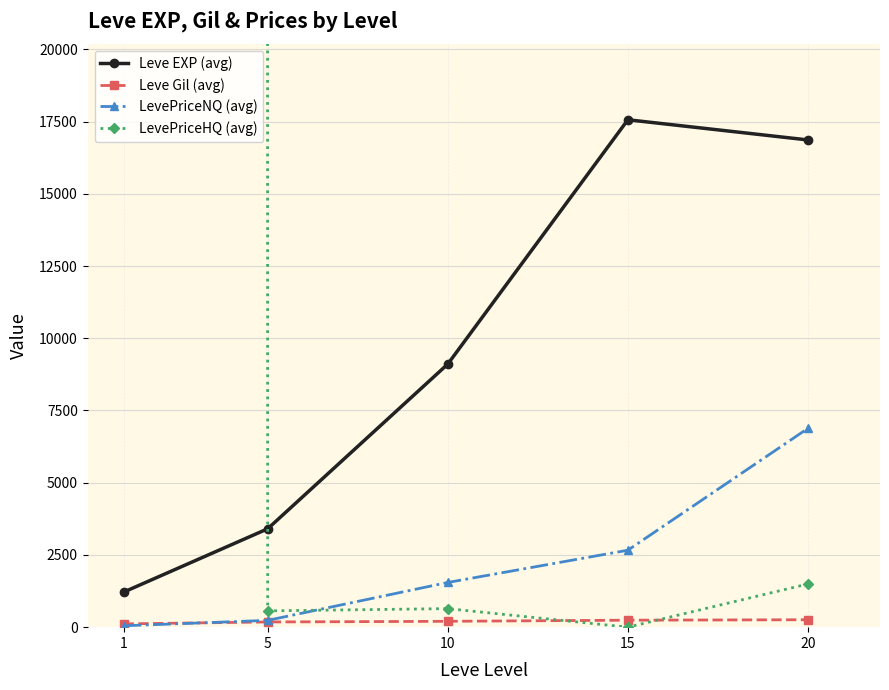

True or false: LevePriceHQ (avg) has more than 1 interior local peaks.

False